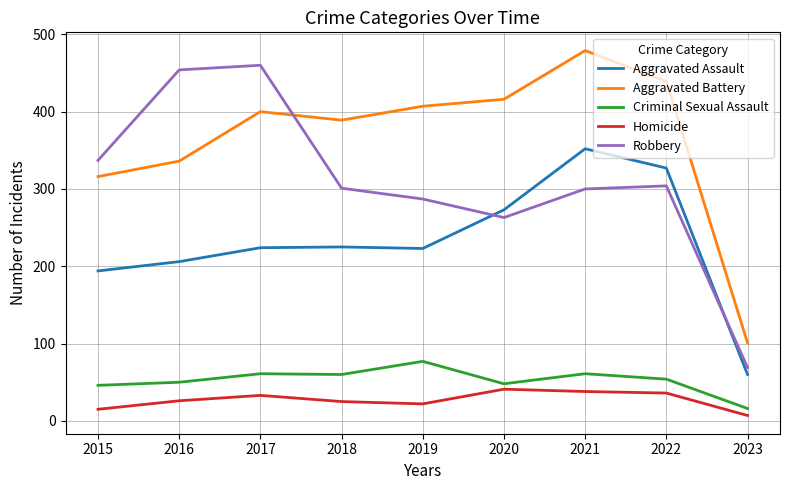

Rank the series by their maximum value, from highest to lowest.

Aggravated Battery, Robbery, Aggravated Assault, Criminal Sexual Assault, Homicide